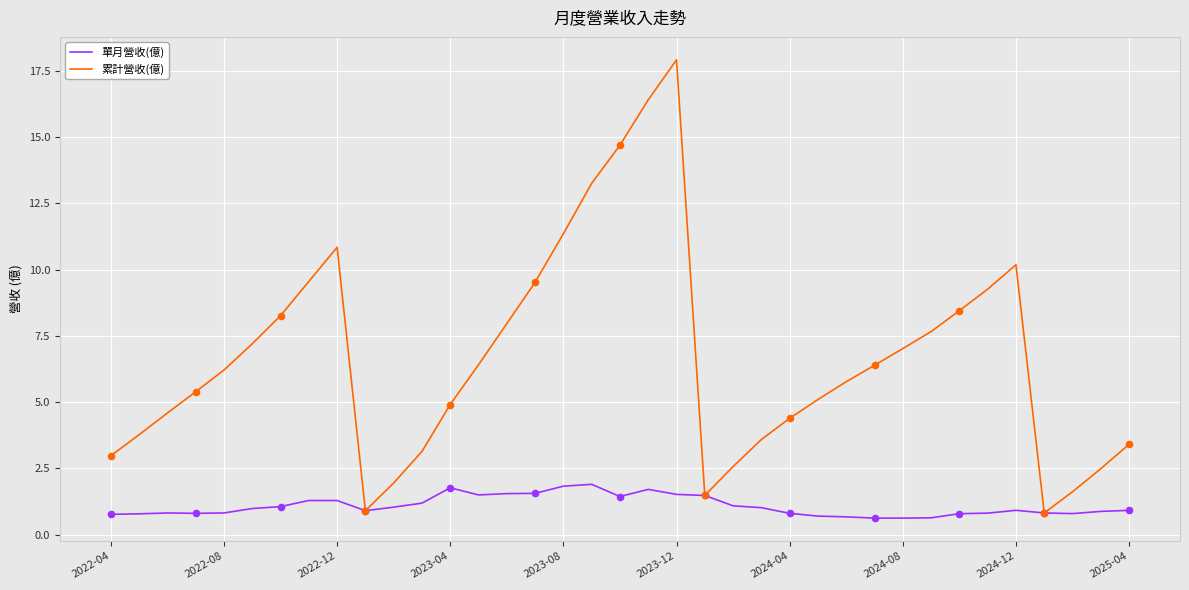

What are all the series names shown in the legend?

單月營收(億), 累計營收(億)